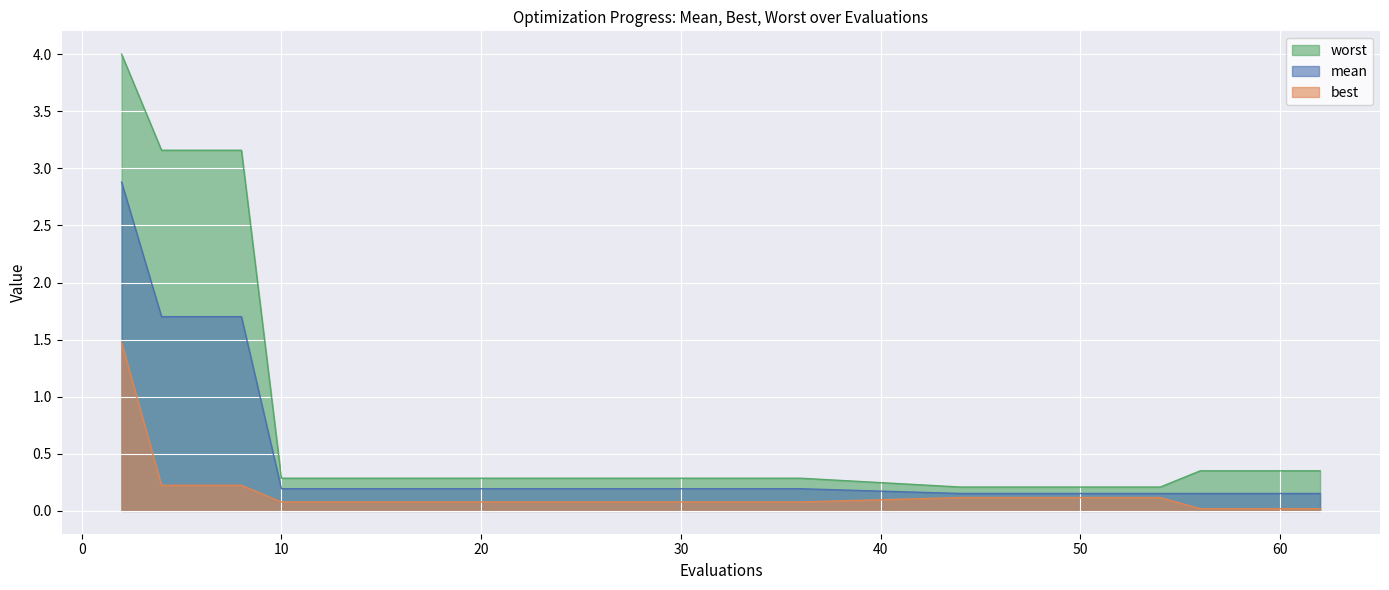

What value does the mean series have at 59?

0.2